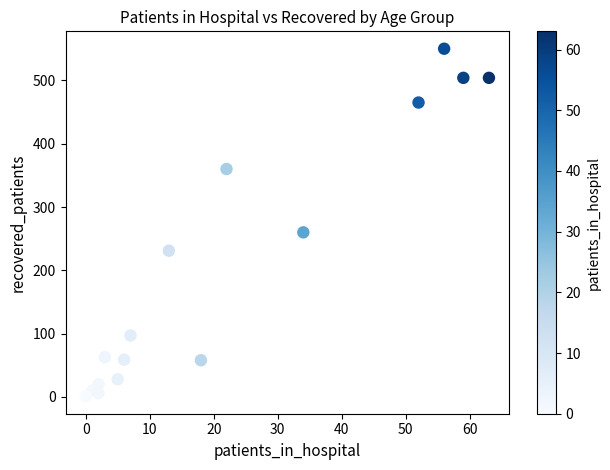

What Y value in the scatter plot is closest to 275?

260